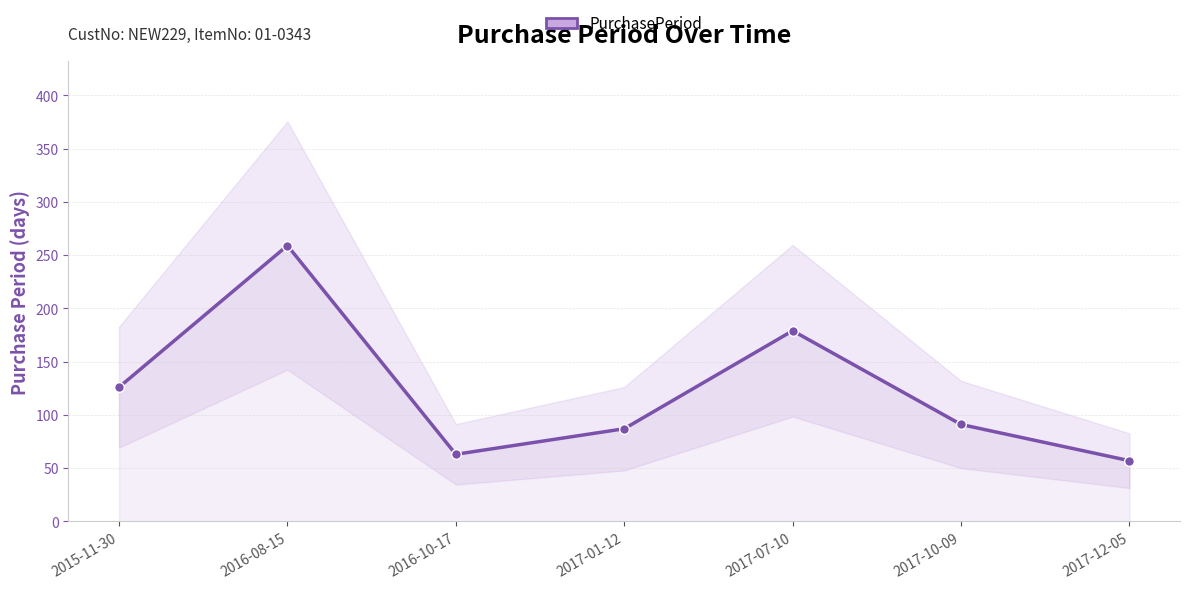

What is the approximate value at 2015-11-30?

126